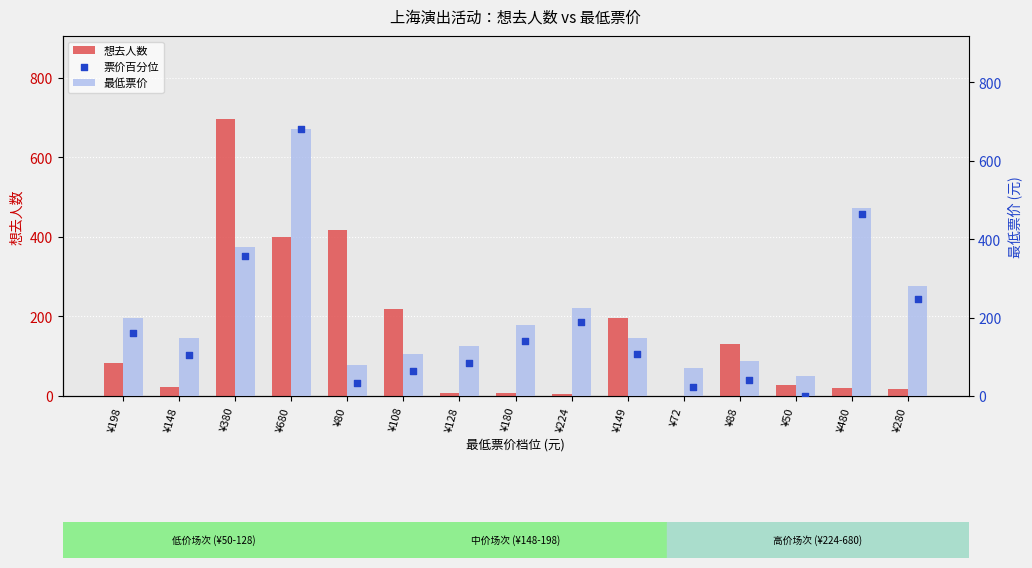

Which series reaches the minimum Y coordinate?

票价百分位